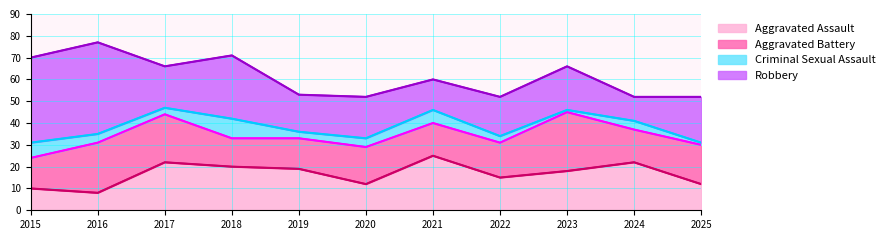

True or false: Robbery and Criminal Sexual Assault cross at least once.

False